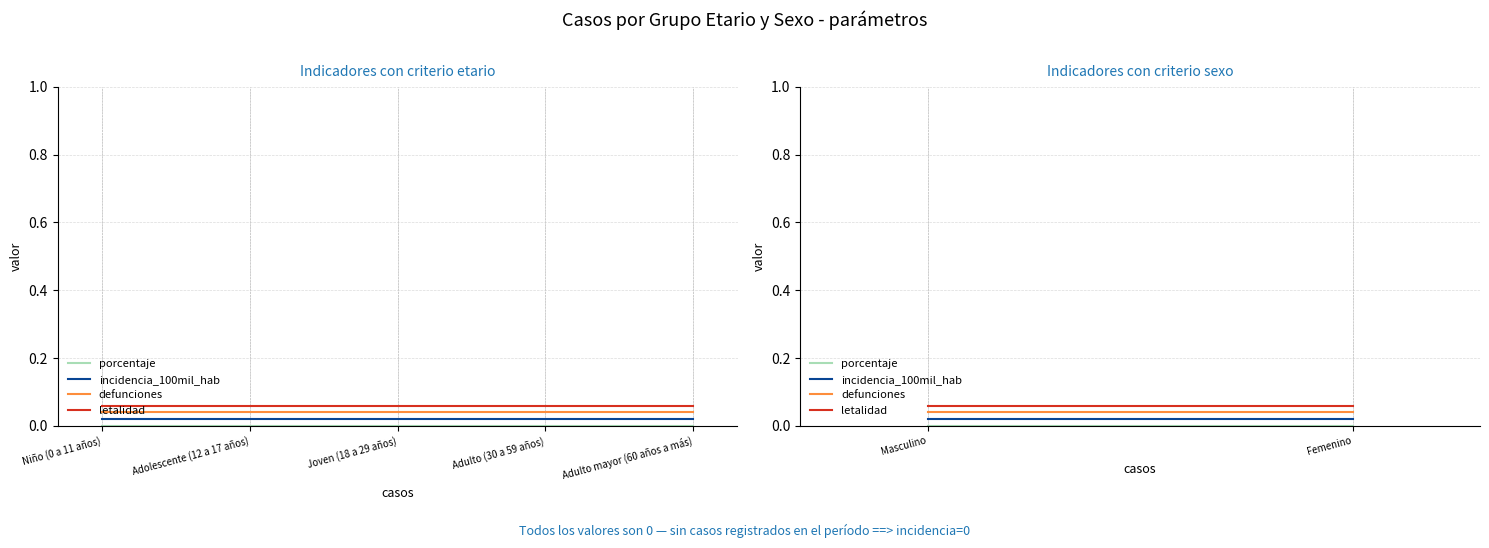

What is the total value across all series at Niño (0 a 11 años)?

0.1